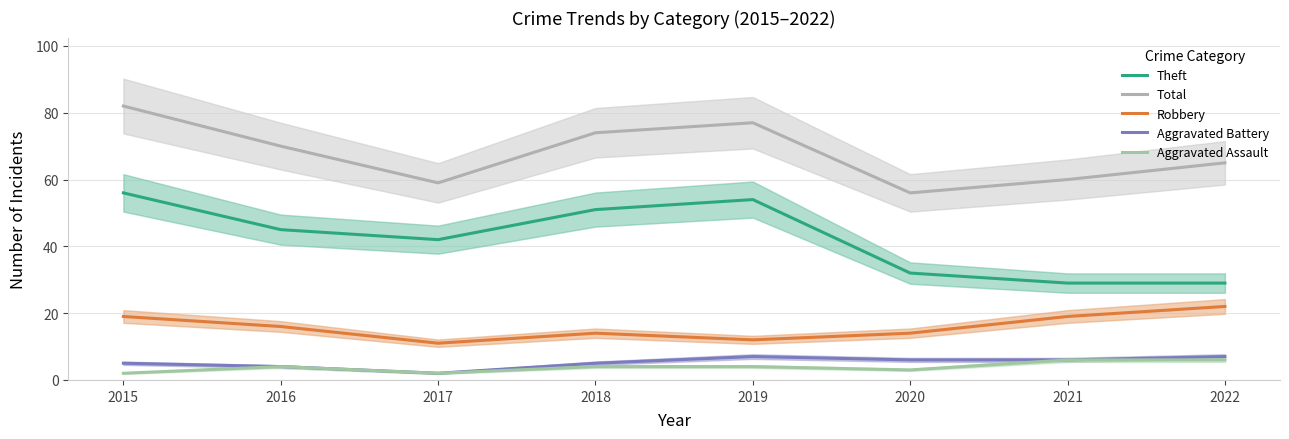

What is the total value across all series at 2015?

164